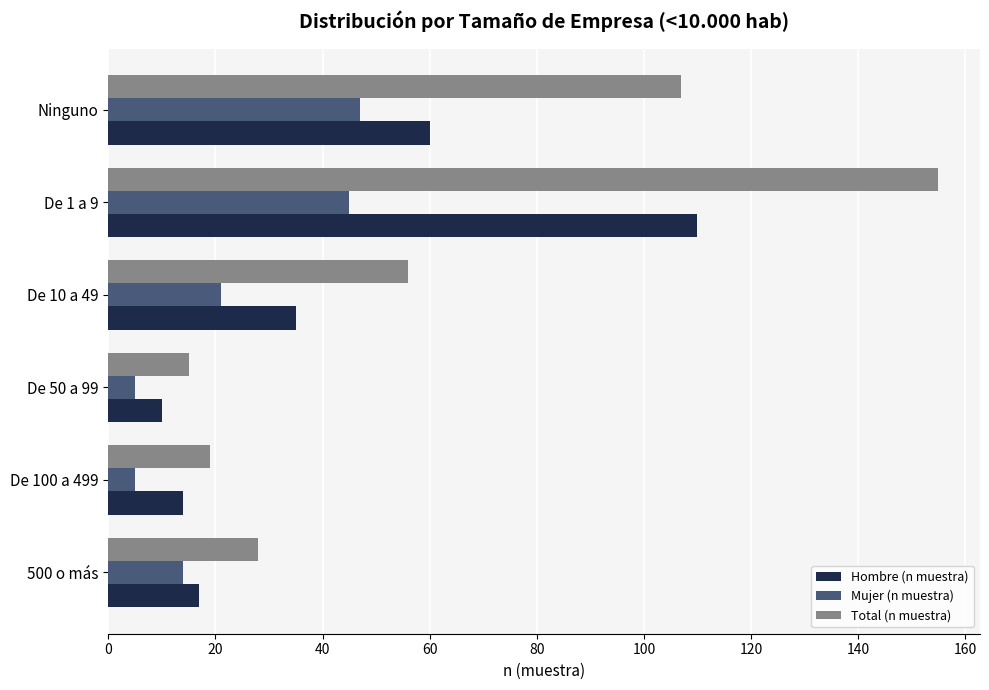

Between De 1 a 9 and Ninguno, which series saw the biggest shift?

Hombre (n muestra)